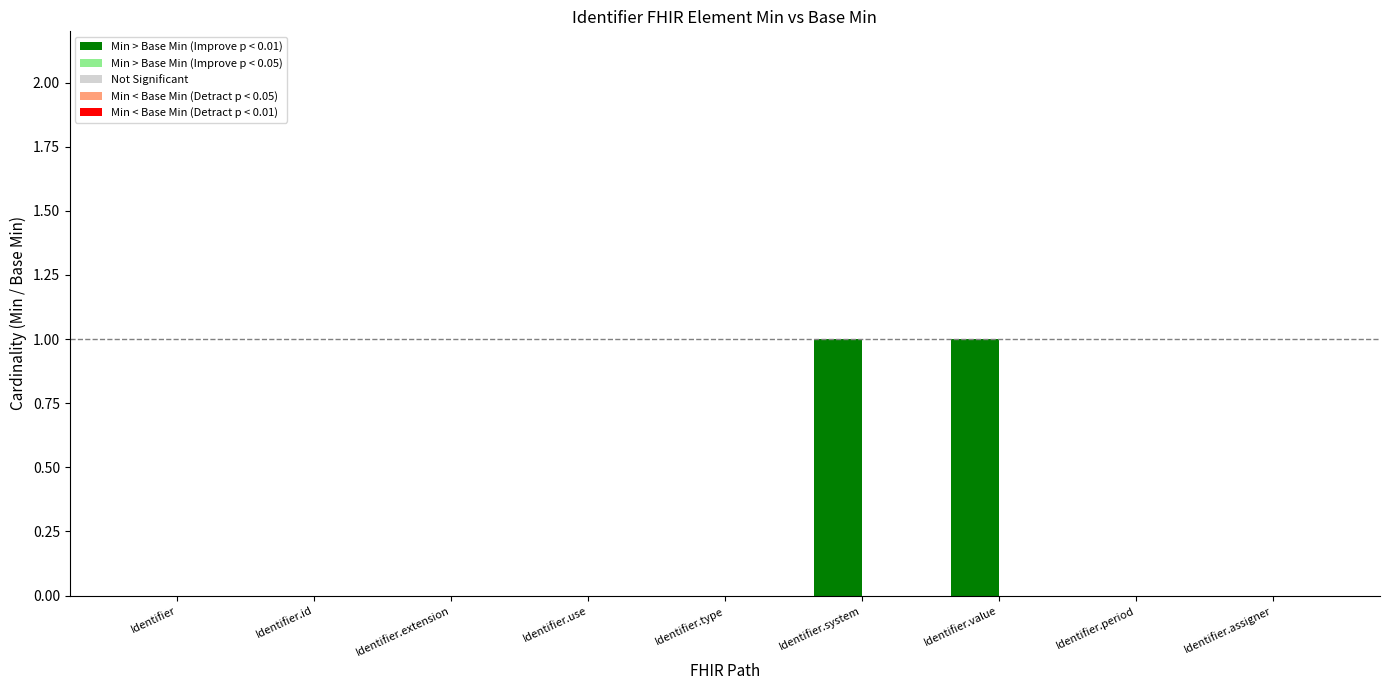

Are the bars grouped side by side (vs. stacked)?

No